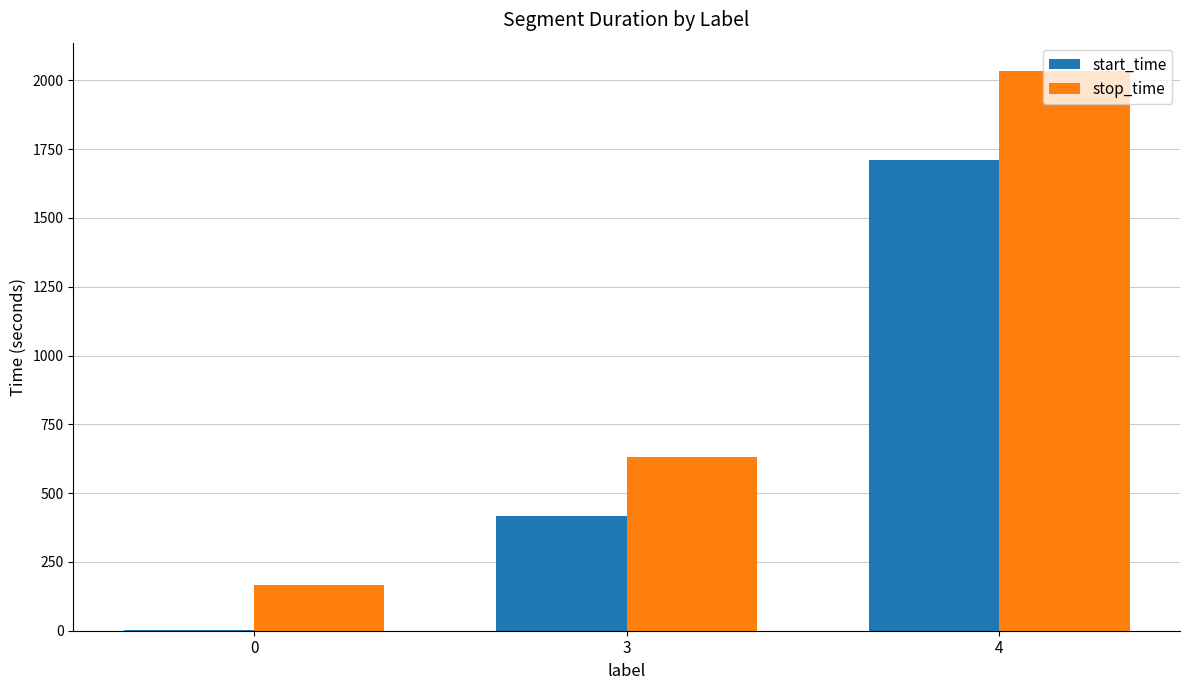

Reading right to left, what are all the values shown in this chart?

start_time: 1712	418	1
stop_time: 2035	632	167